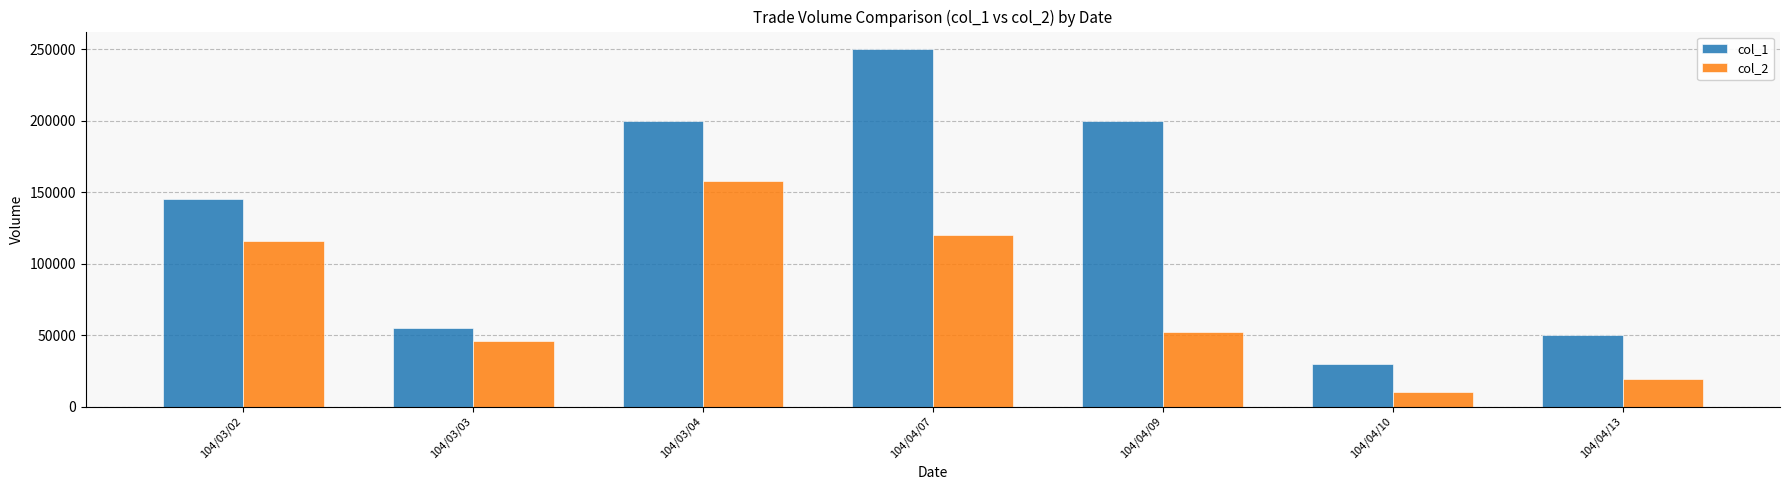

Which series has the largest range (max minus min)?

col_1